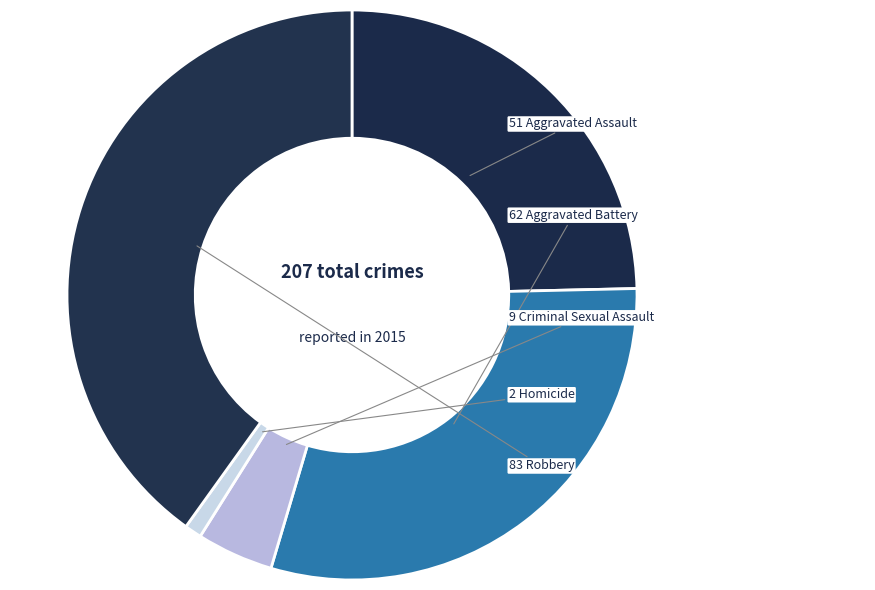

How many segments does this pie chart have?

5